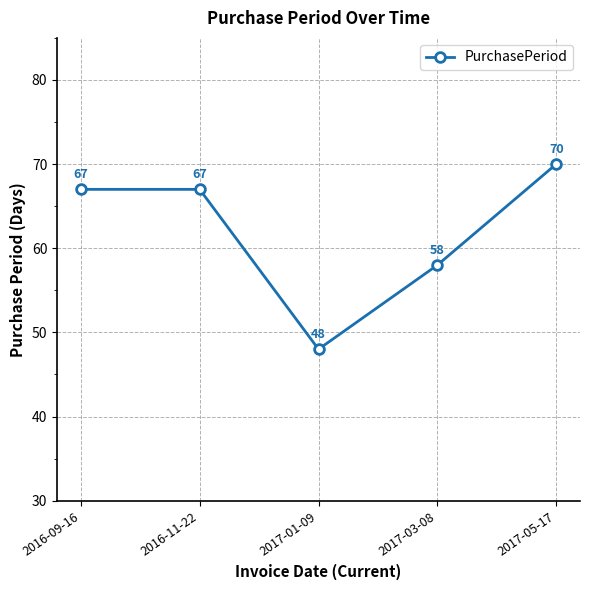

How many data points are less than 67?

2